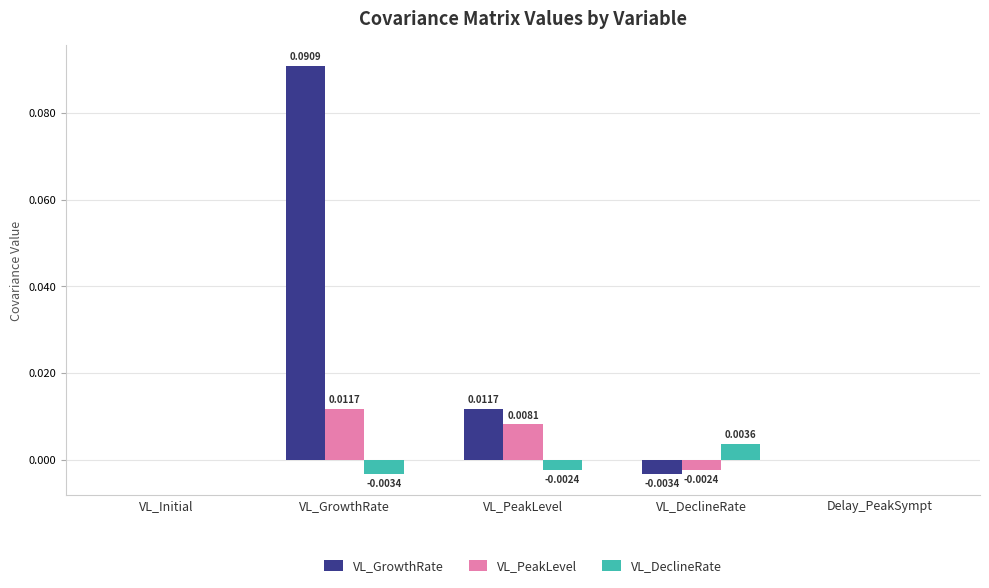

Which category has the highest value in the VL_PeakLevel series?

VL_GrowthRate